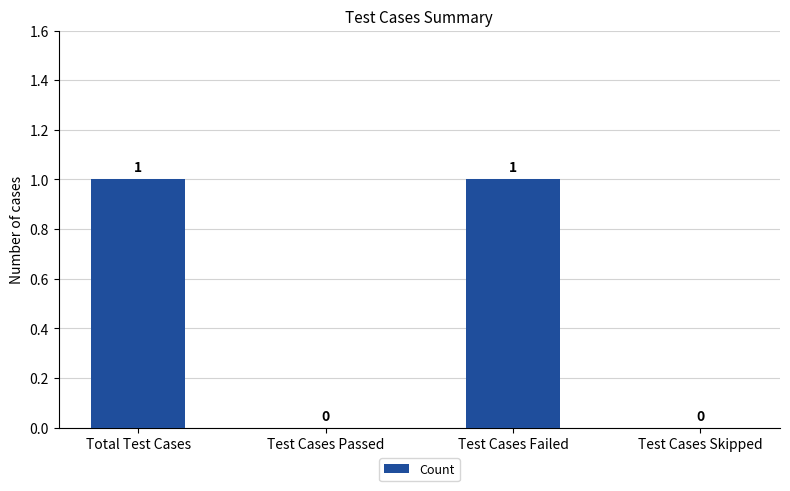

How many categories are shown in the chart?

4